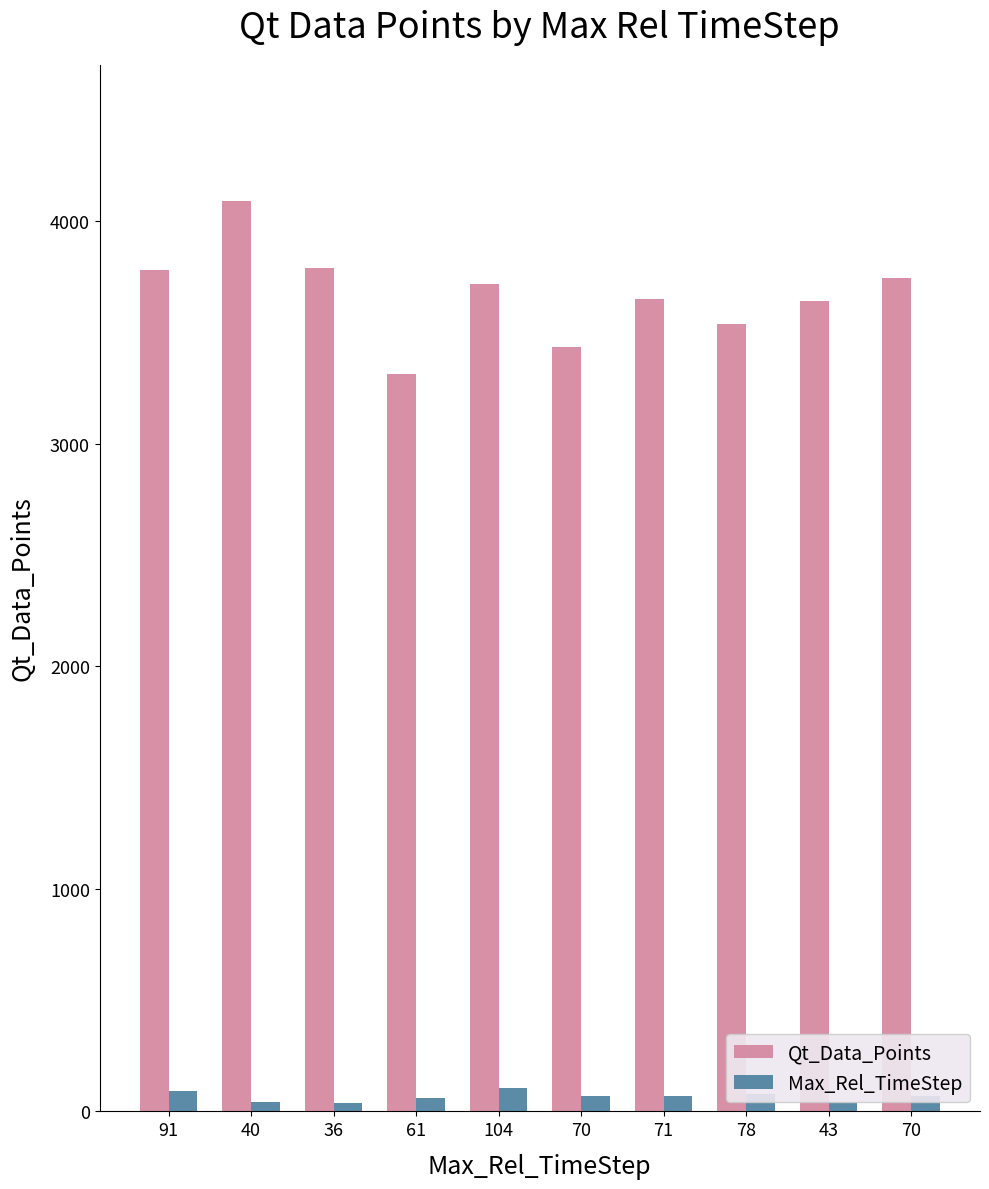

Reading left to right, list all the values displayed in this chart.

Qt_Data_Points: 3782	4090	3788	3314	3720	3434	3650	3539	3641	3744
Max_Rel_TimeStep: 91	40	36	61	104	70	71	78	43	70